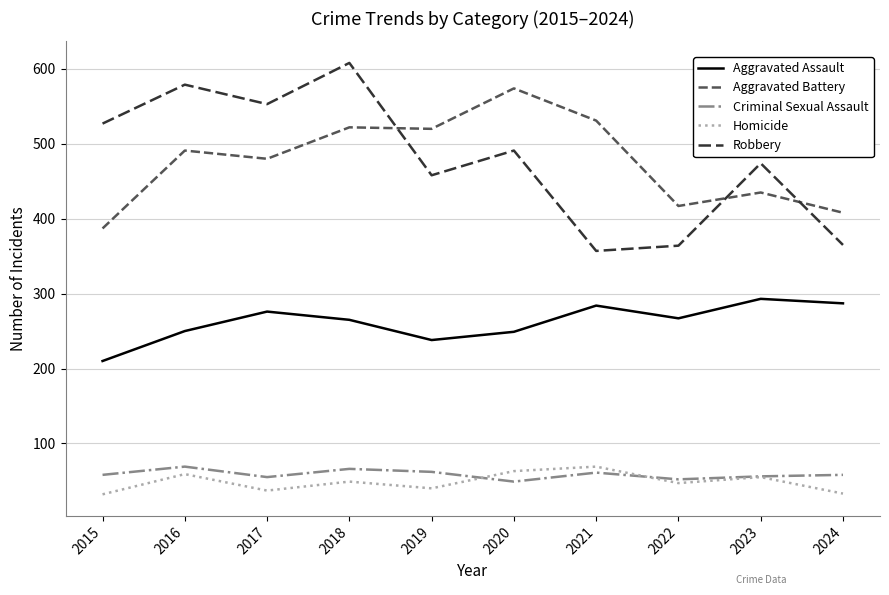

What is the sum of all Robbery values?

4776